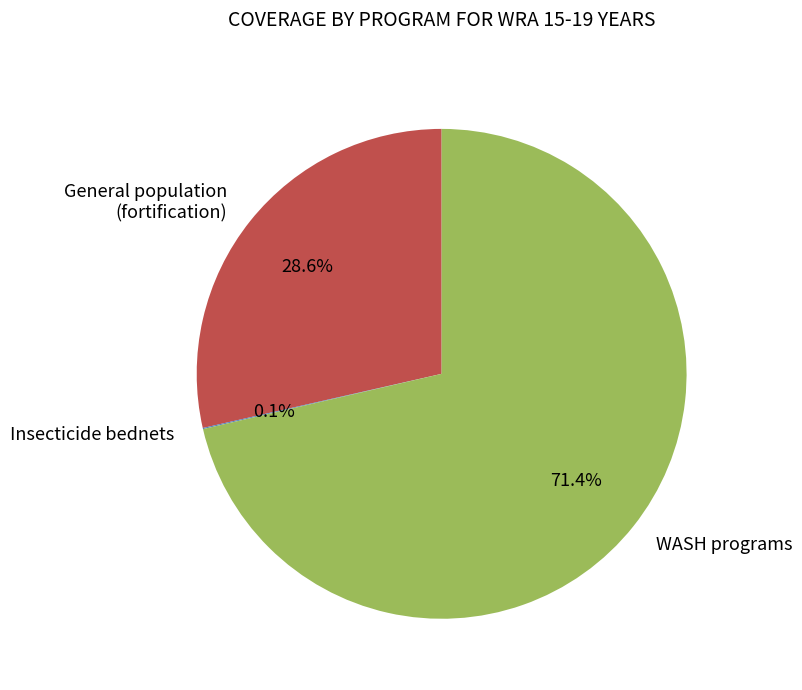

Approximately how many times larger is the value at WASH programs compared to General population (fortification)?

2.5